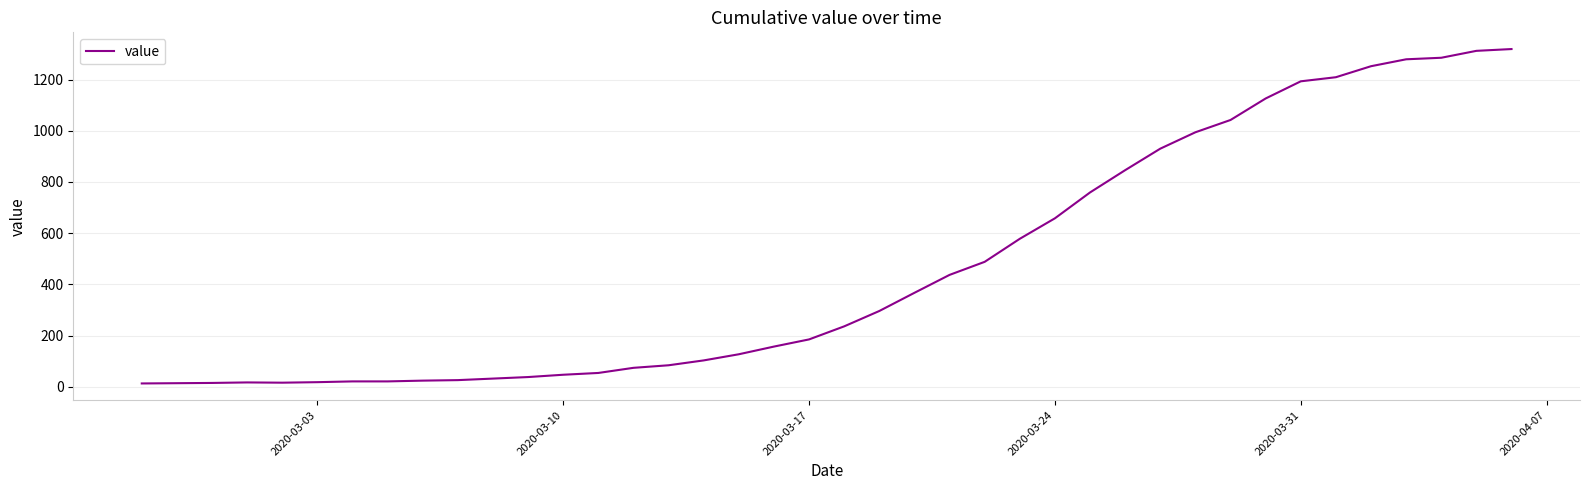

What is the greatest value displayed?

1319